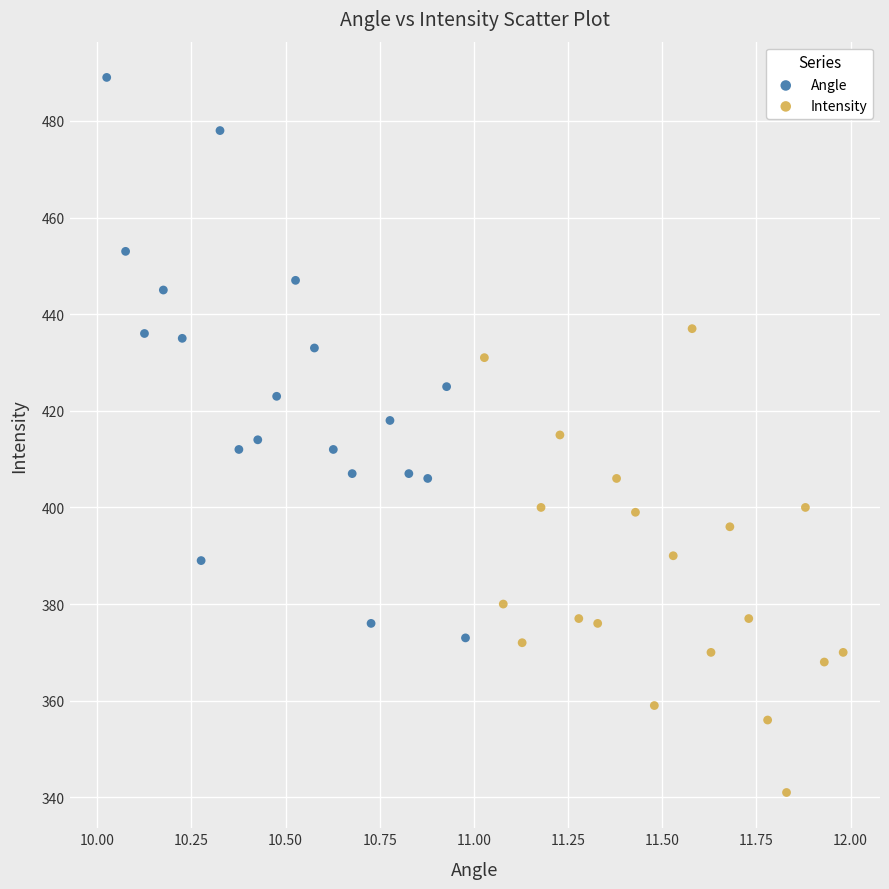

Which series reaches the minimum Y coordinate?

Intensity